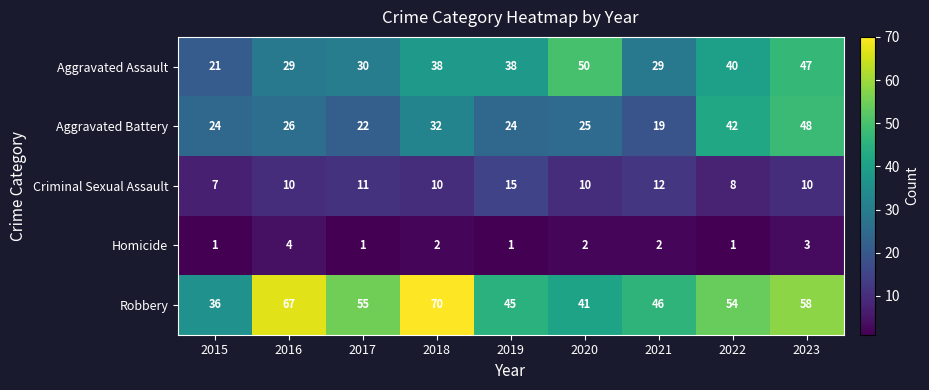

What is the difference between the highest and lowest values at 2021?

44